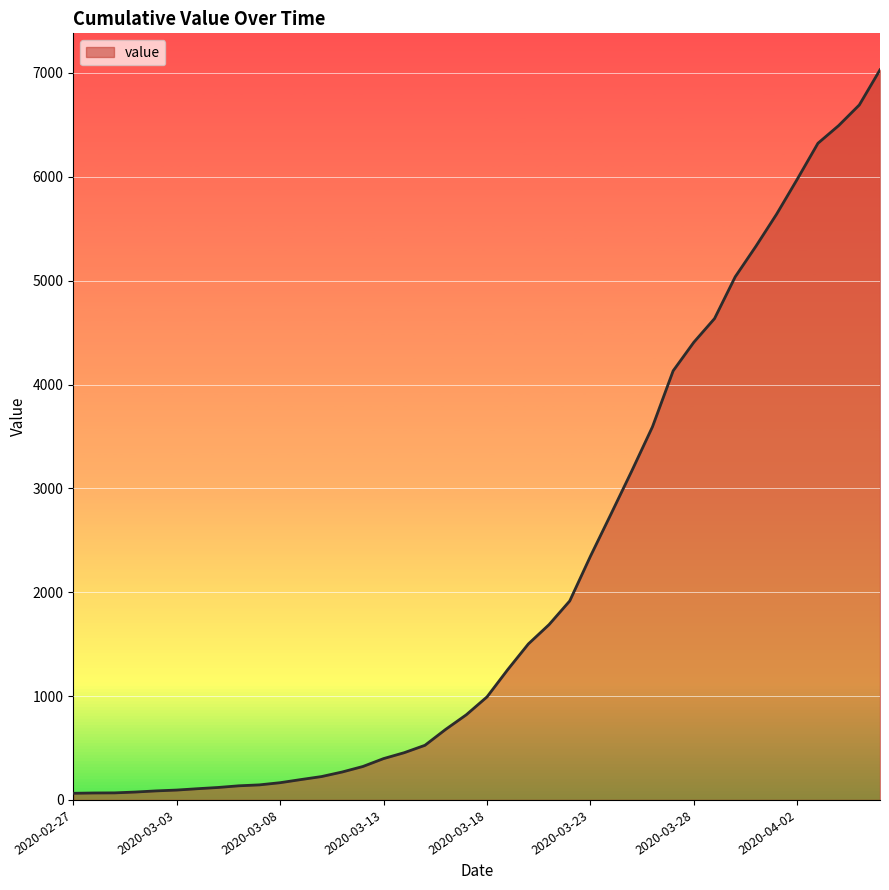

How many values are below 992?

20